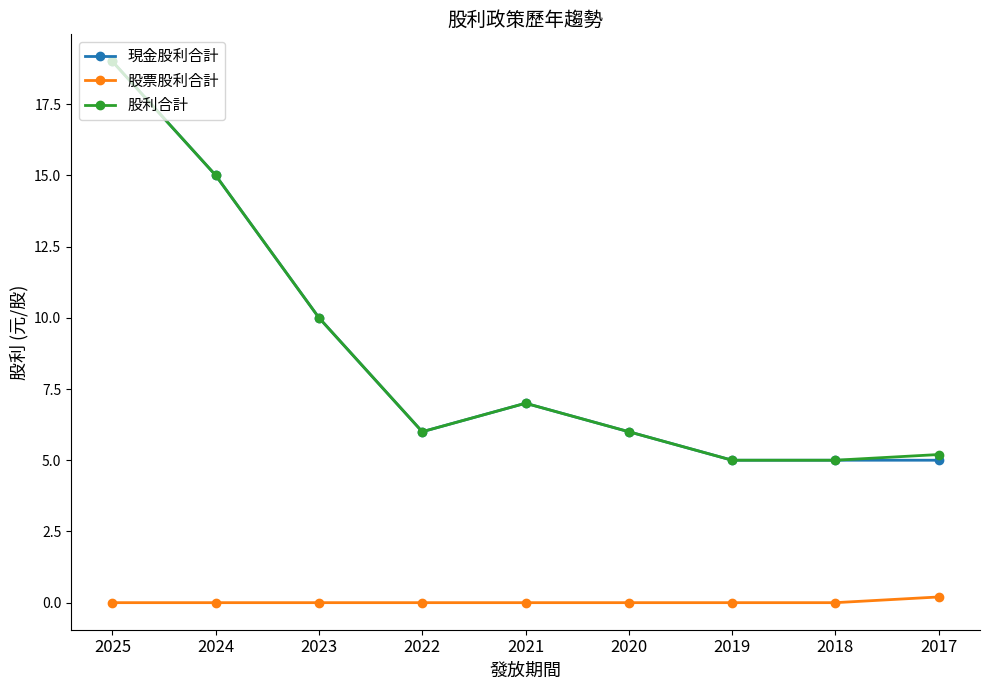

True or false: 股利合計 has more than 0 points higher than both neighbors.

True